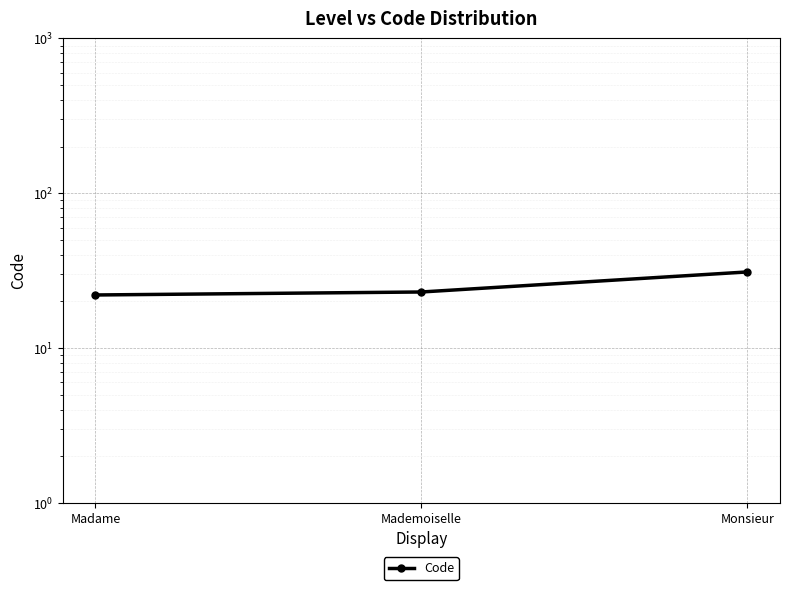

What value does the data have at Madame?

22